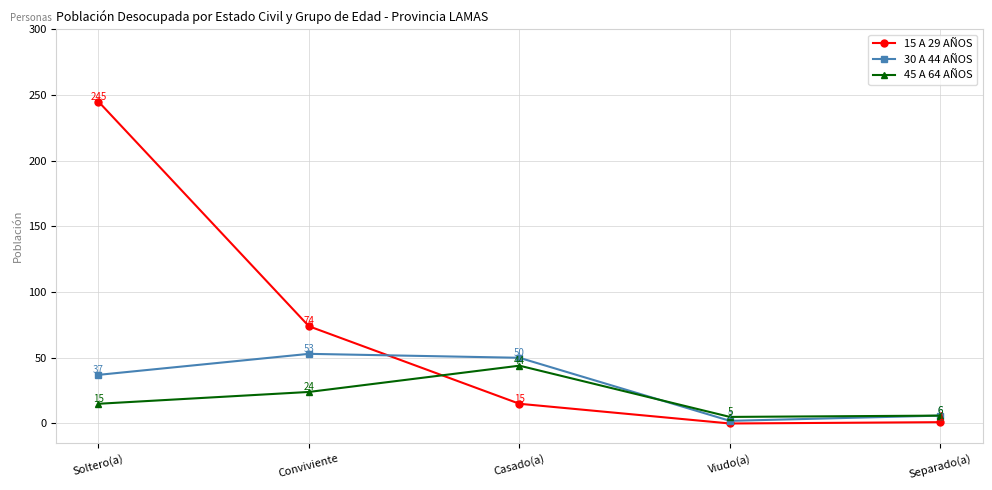

Where do 45 A 64 AÑOS and 15 A 29 AÑOS first cross each other?

Conviviente and Casado(a)